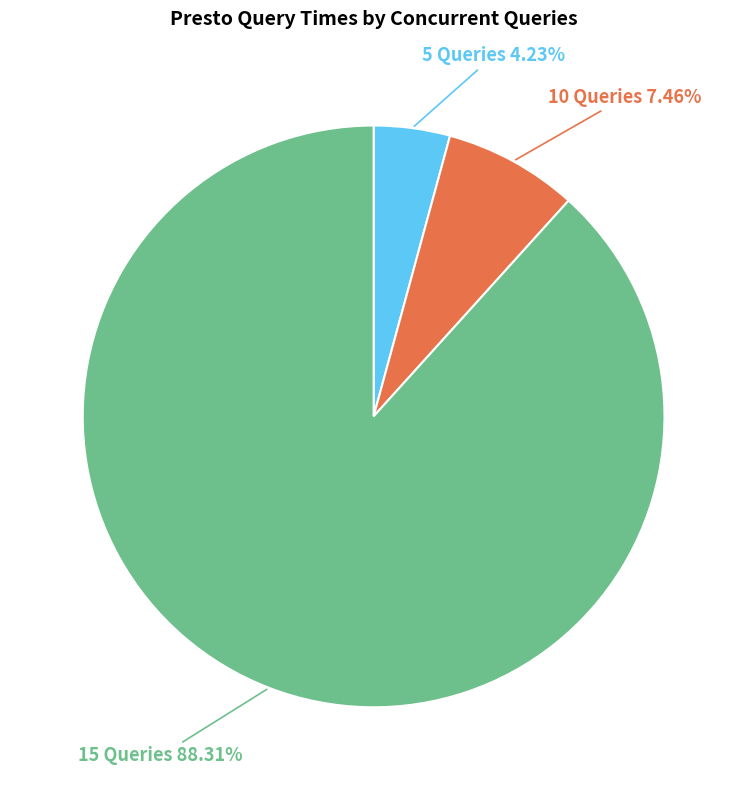

Does any single category account for the majority?

Yes